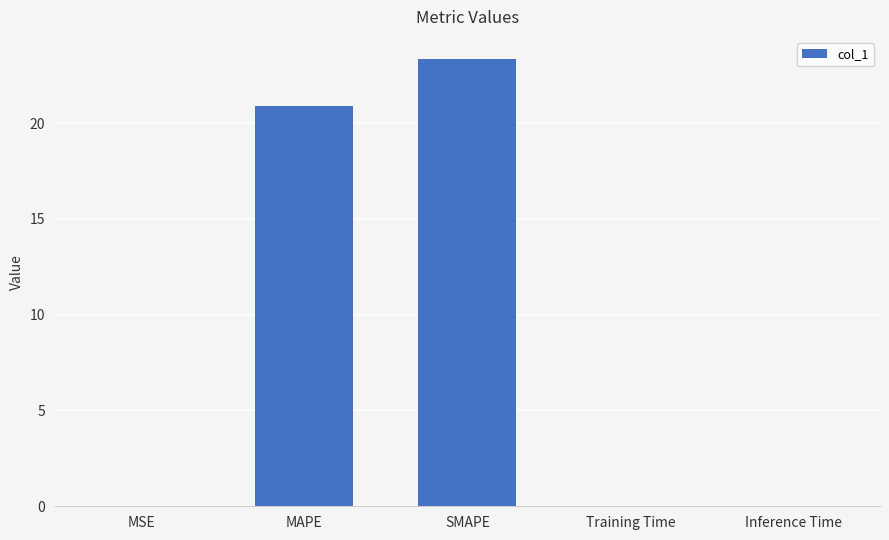

Between MAPE and MSE, which is larger?

MAPE